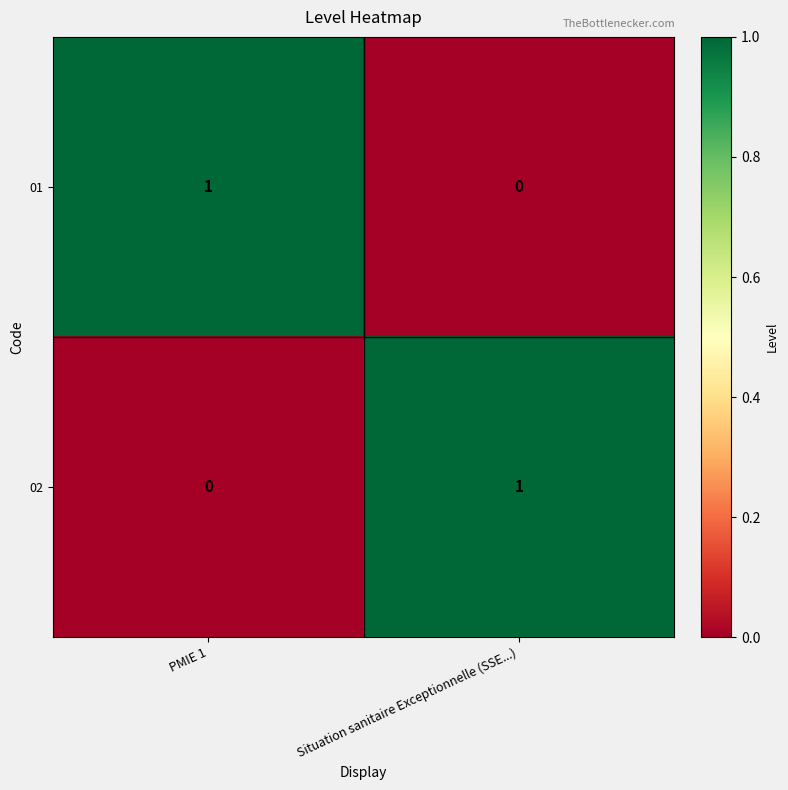

Reading right to left, what are all the values shown in this chart?

01: Situation sanitaire Exceptionnelle (SSE...)=0	PMIE 1=1
02: Situation sanitaire Exceptionnelle (SSE...)=1	PMIE 1=0